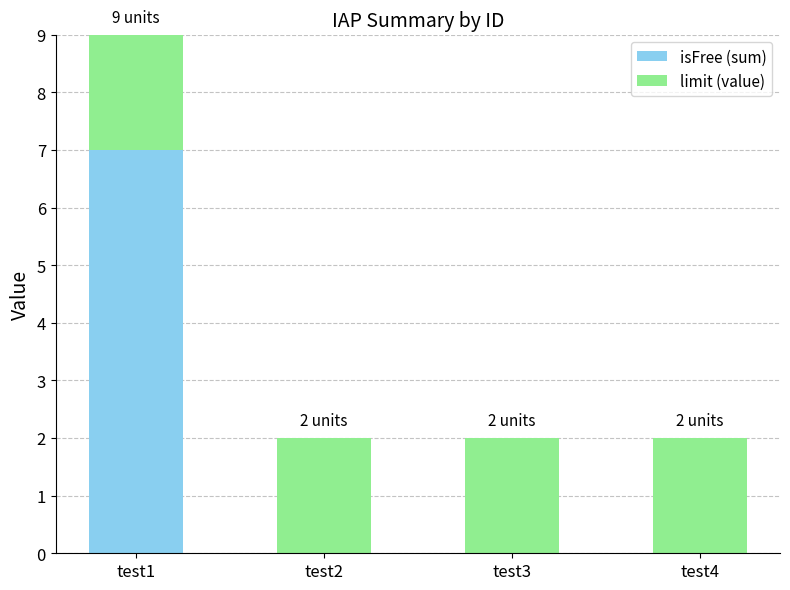

True or false: isFree (sum) has a value of 0 at test4.

True